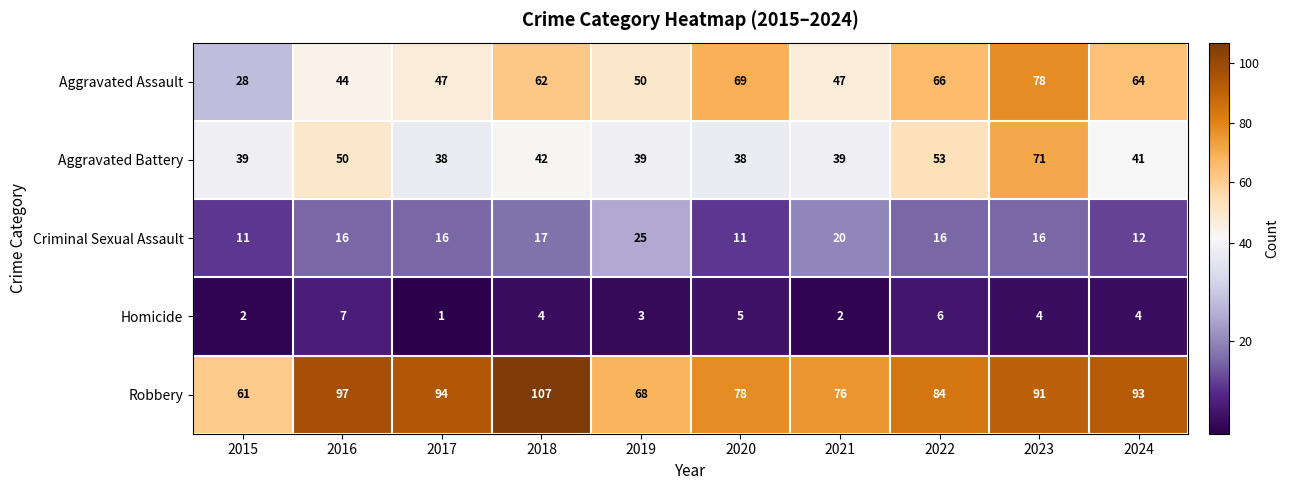

What is the difference between the highest and lowest values at 2022?

78